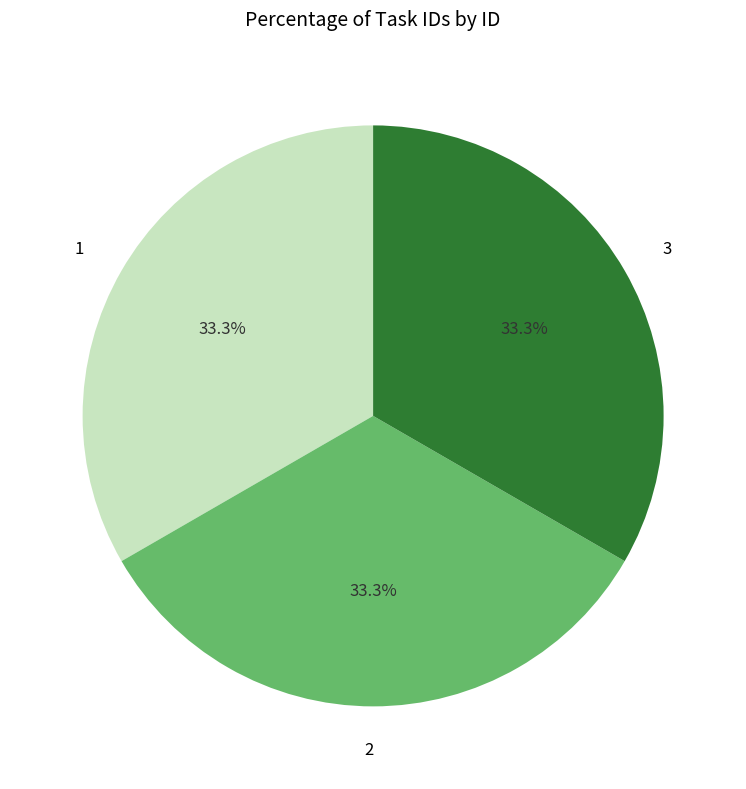

To the nearest percent, what portion does 3 represent?

33%